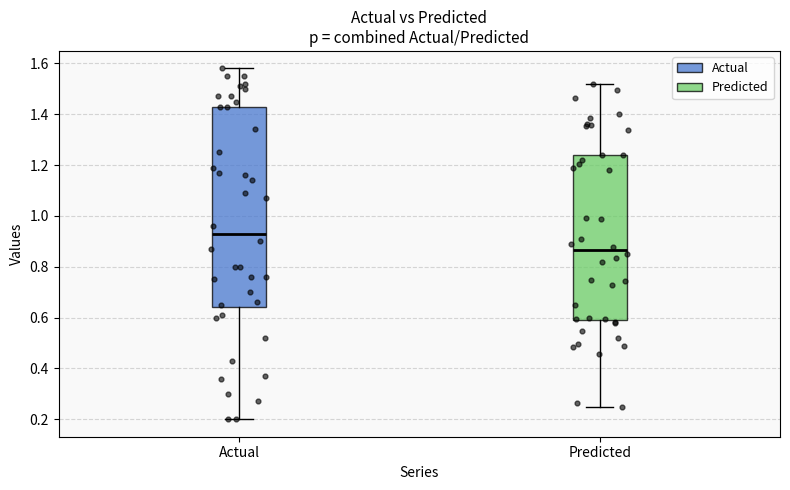

Where does the upper whisker of the box for Predicted end on the y-axis? The values are not printed on the chart, so give them approximately, as read against the axis.

1.52